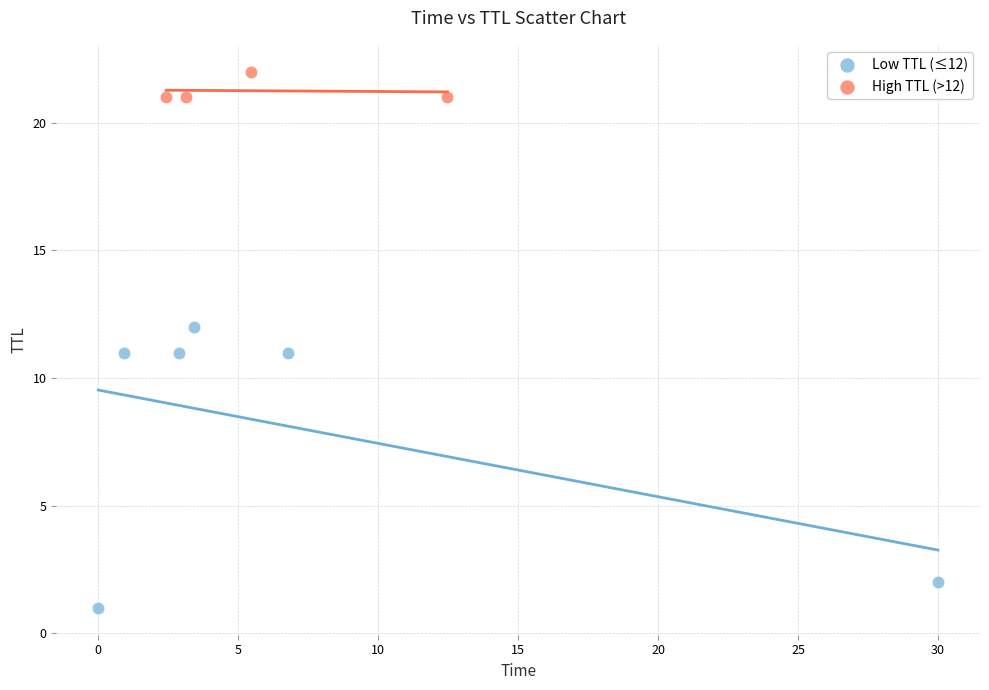

Which series has the widest spread of Y values?

Low TTL (≤12)